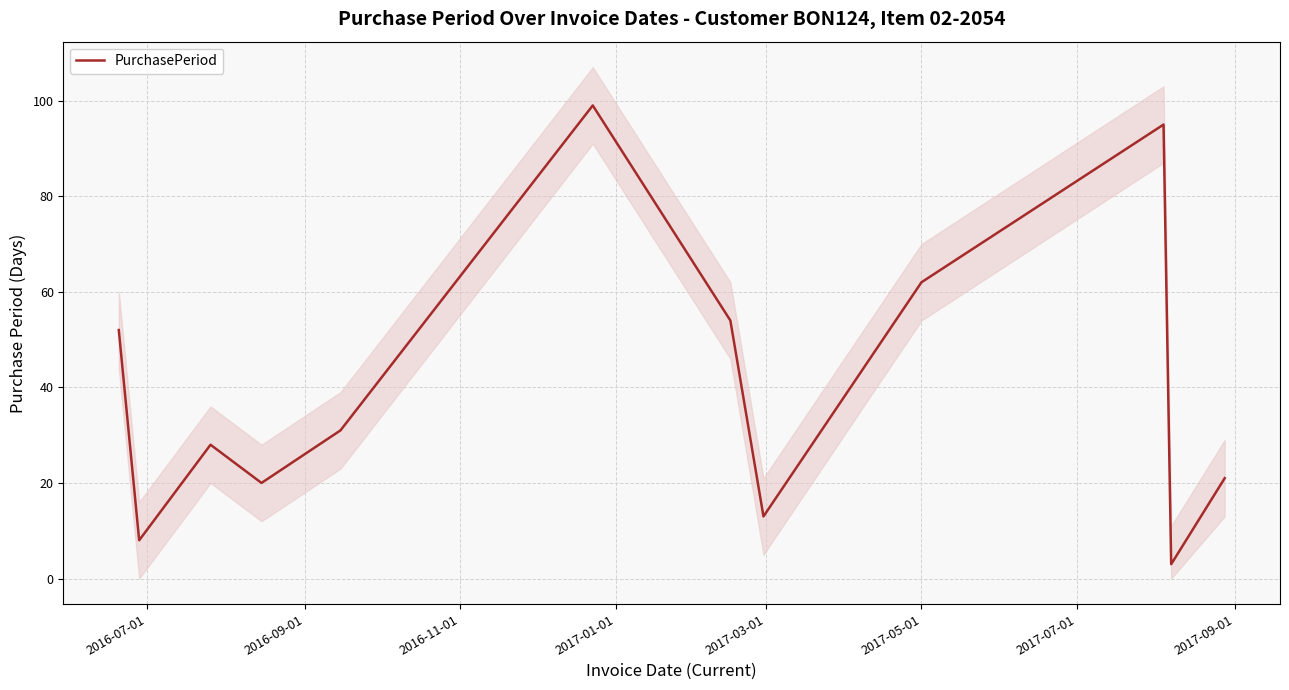

What value does the data have at 2017-05-01, to the nearest 5?

60